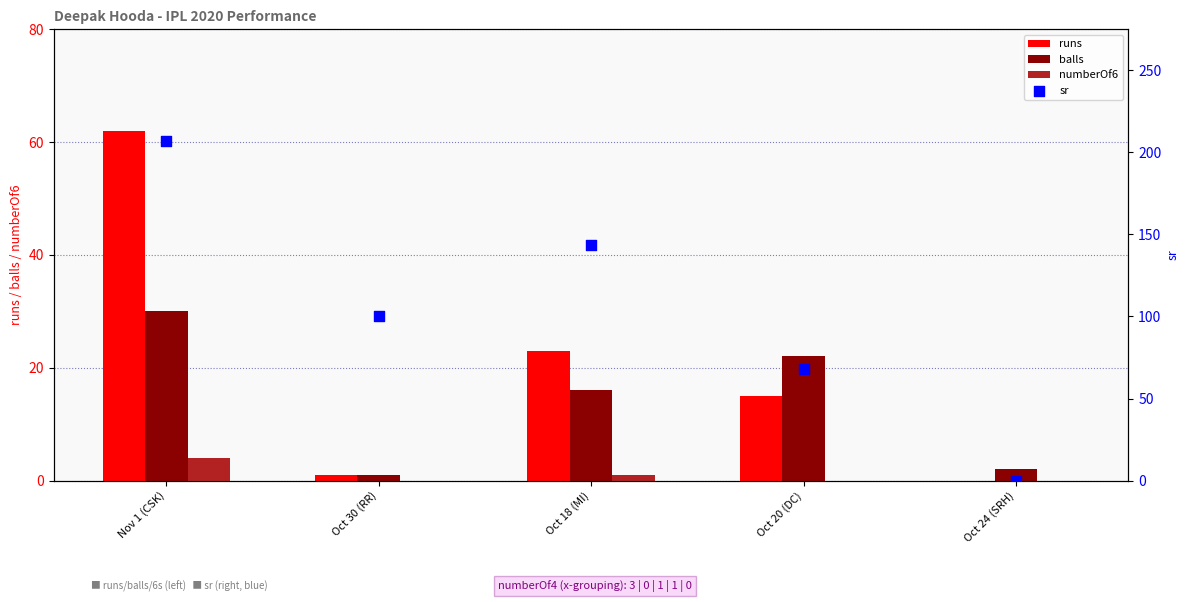

What are all the series names shown in the legend?

runs, balls, numberOf6, sr